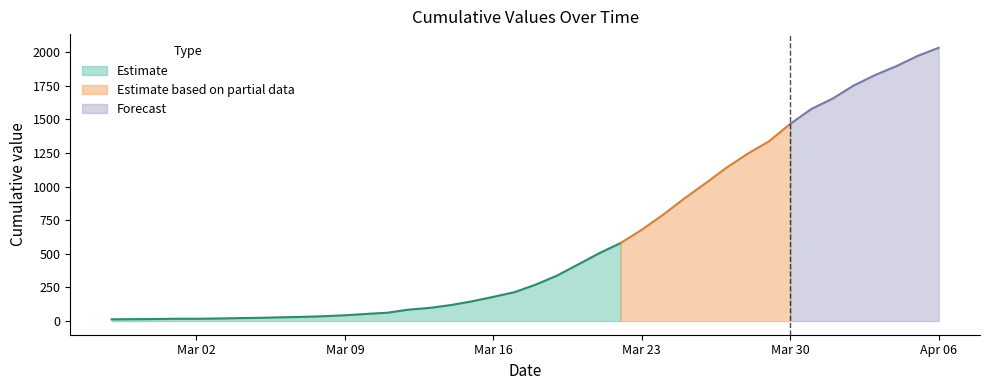

True or false: there are more than 1 points higher than both neighbors.

False